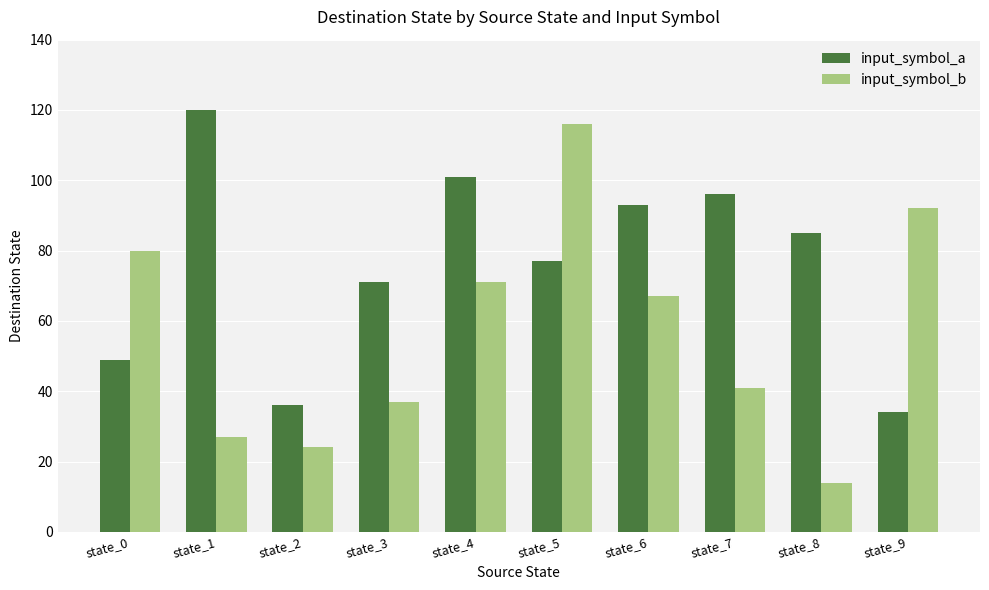

Which series has the largest total across all categories?

input_symbol_a